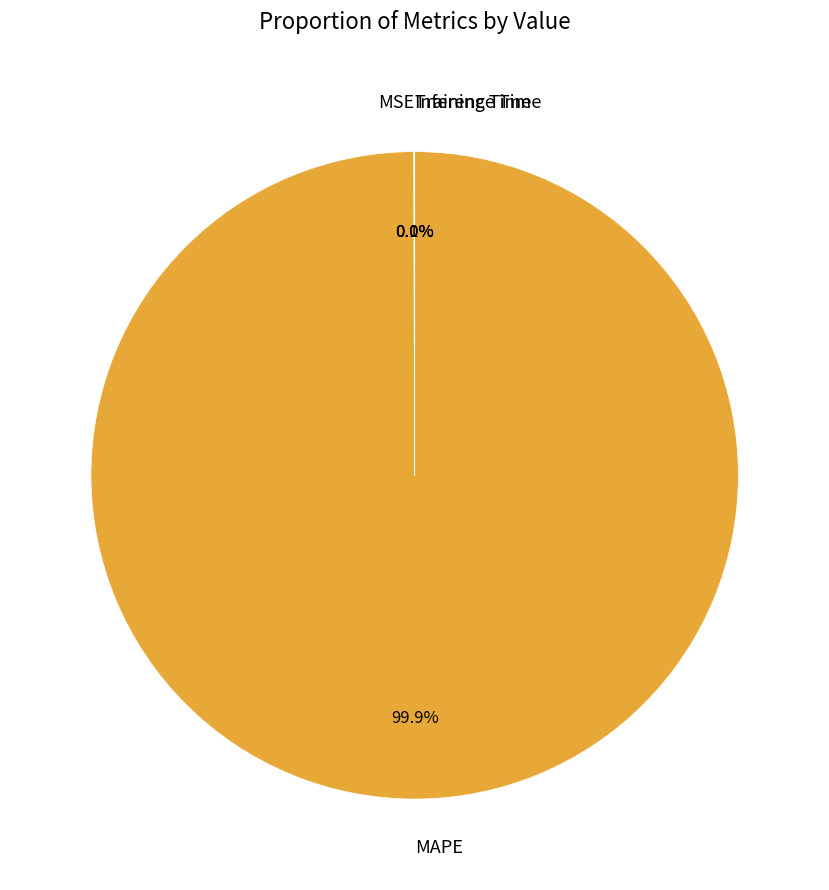

What is the largest slice in the pie chart?

MAPE